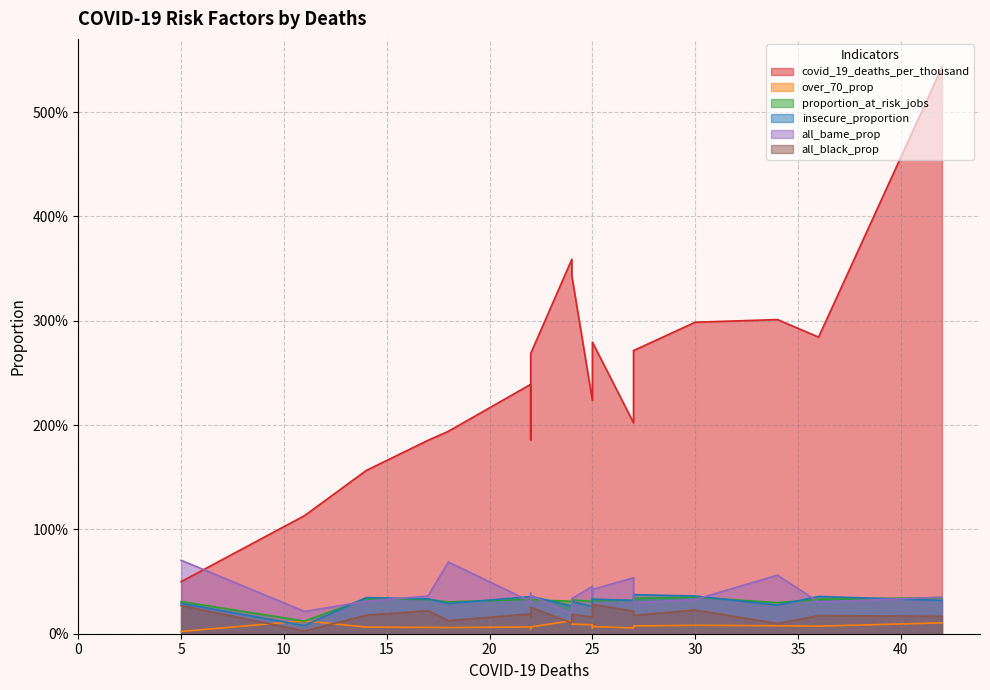

Does the chart have visible grid lines?

Yes